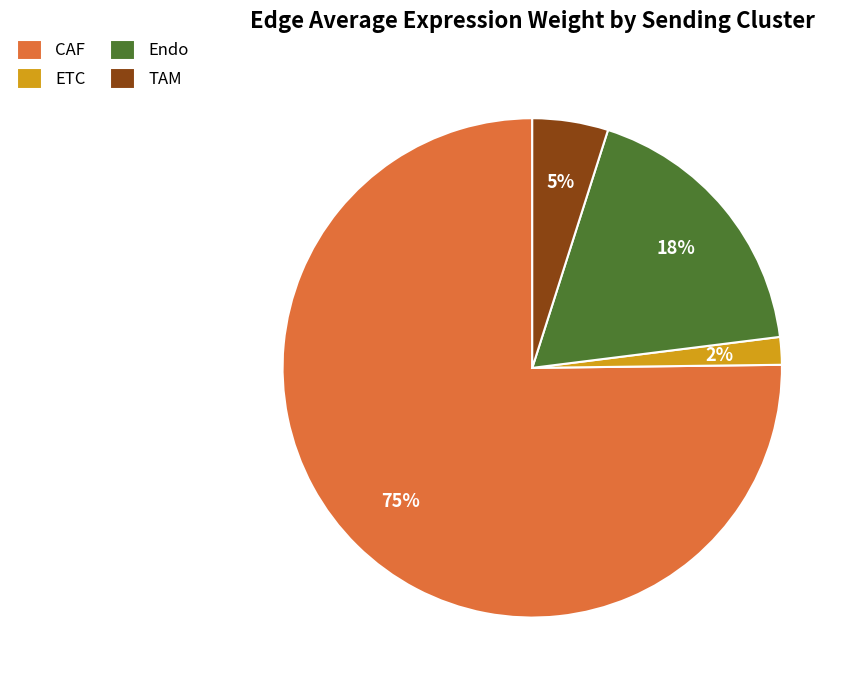

How many segments does this pie chart have?

4